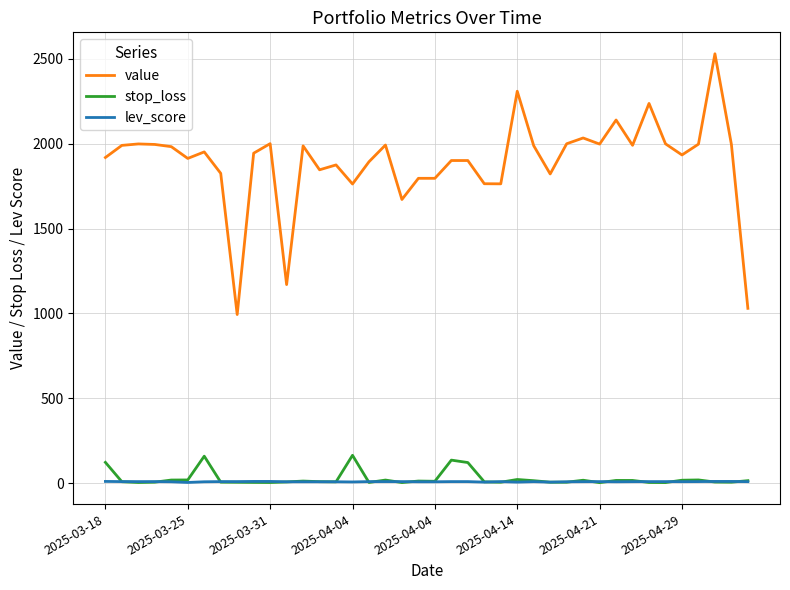

What is the greatest value displayed?

2529.3